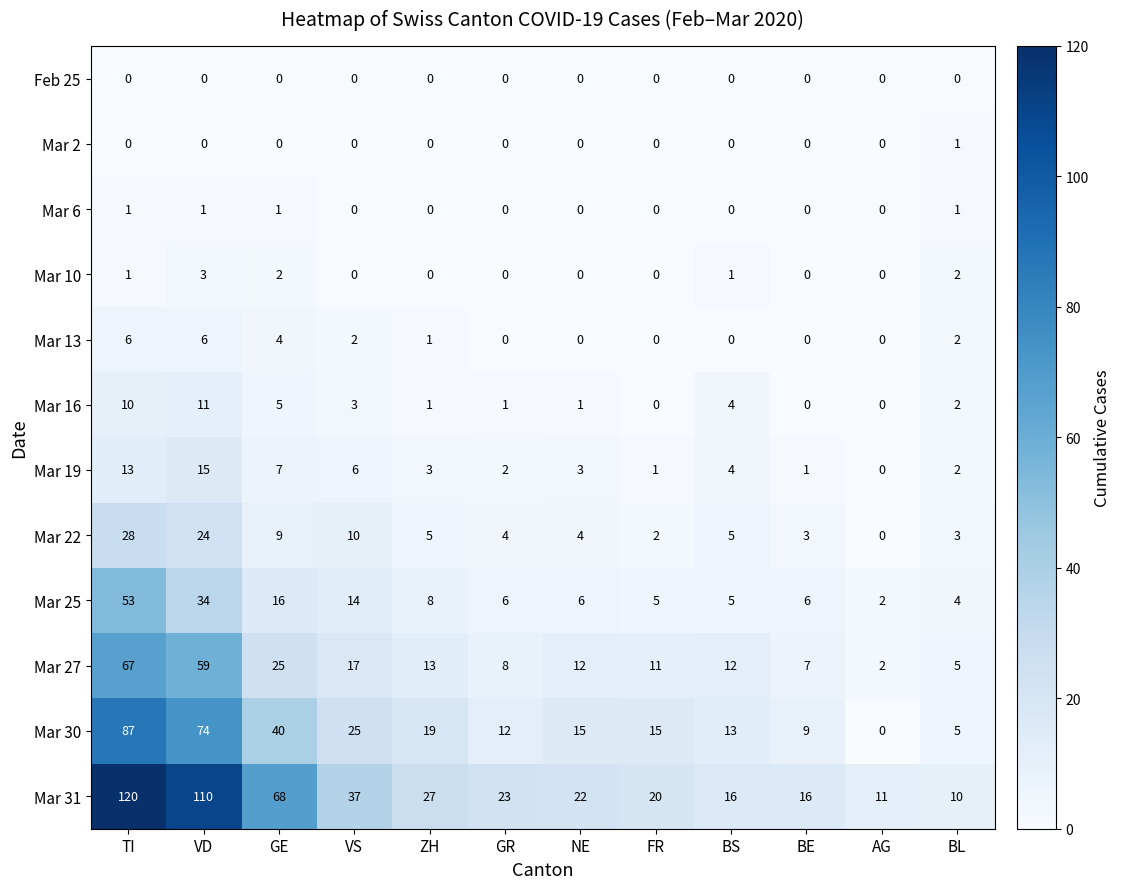

How many data points does each series have?

12